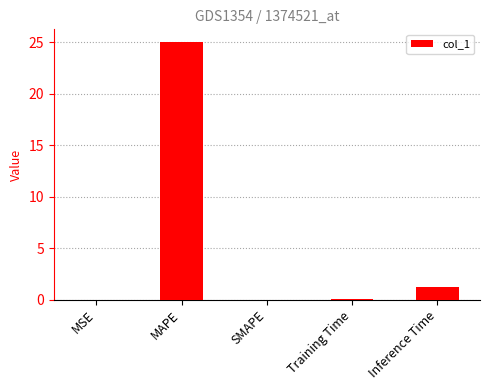

Which has a higher value, MAPE or SMAPE?

MAPE